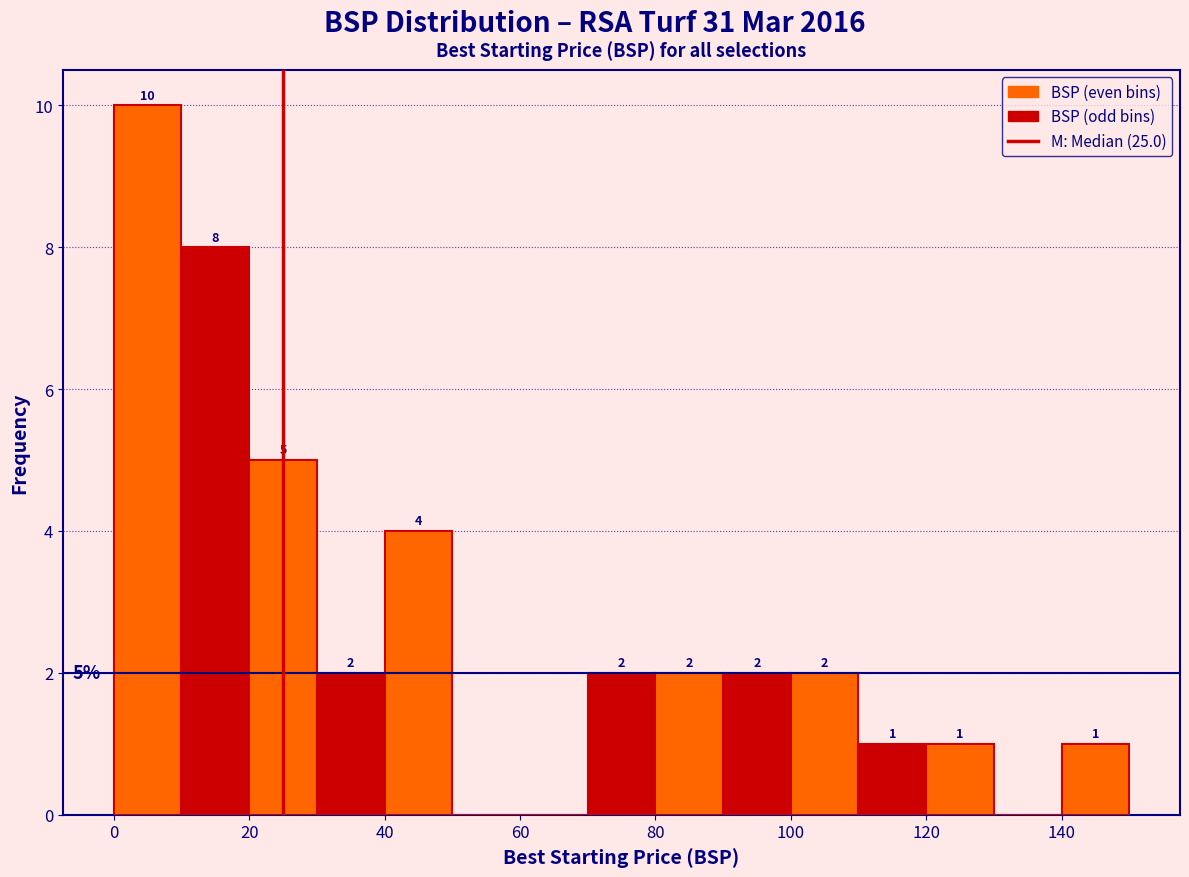

Over which range of the x-axis is the bar tallest?

0 to 10